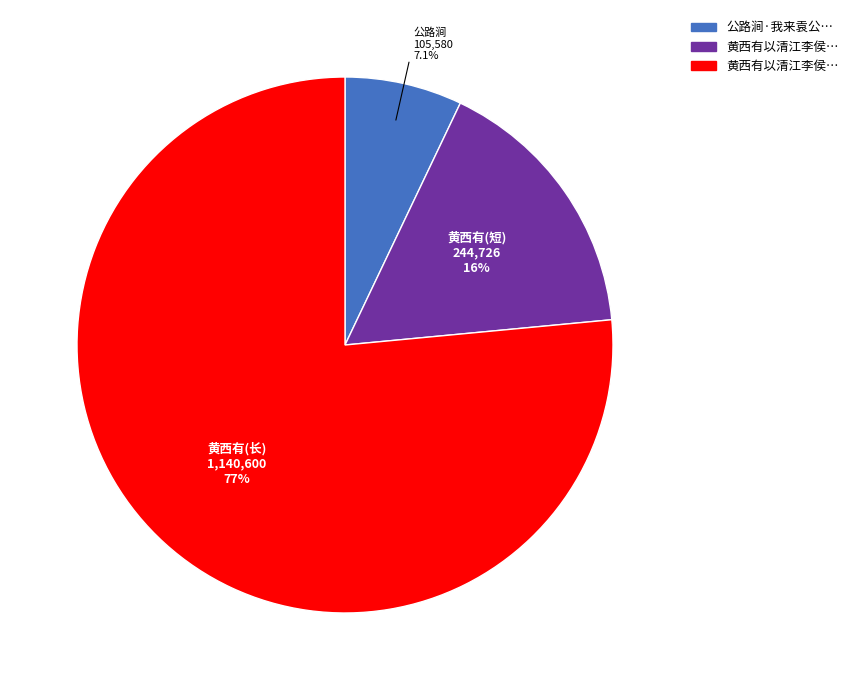

To the nearest percent, what is the average slice percentage?

33%